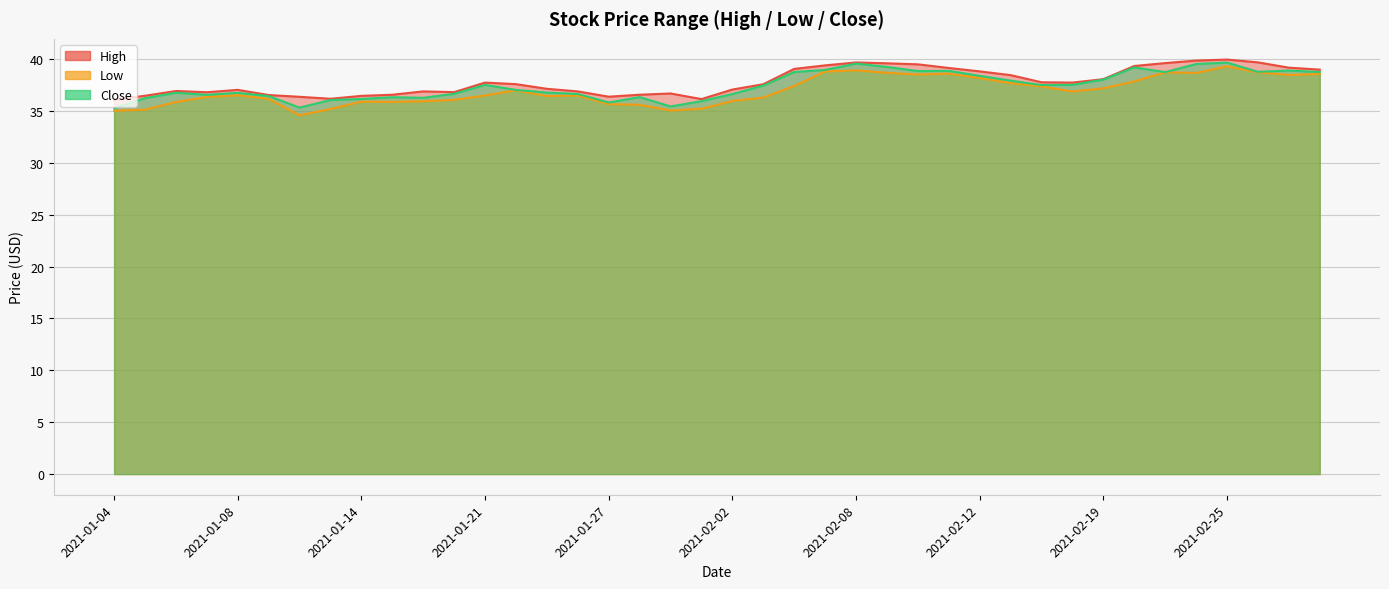

What is the highest value of the Low series?

39.3